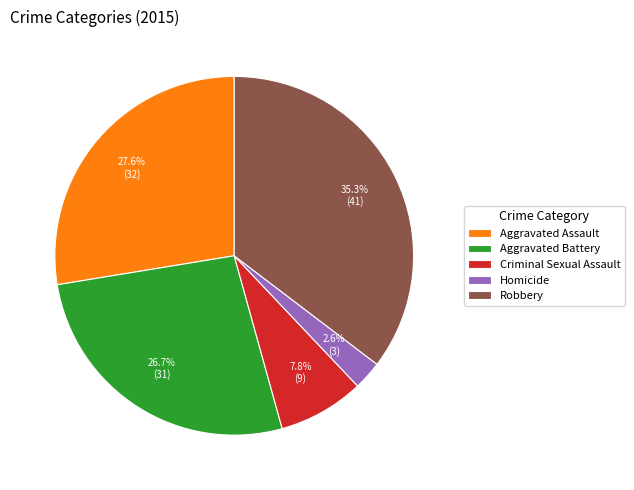

Is there a majority slice in this chart?

No